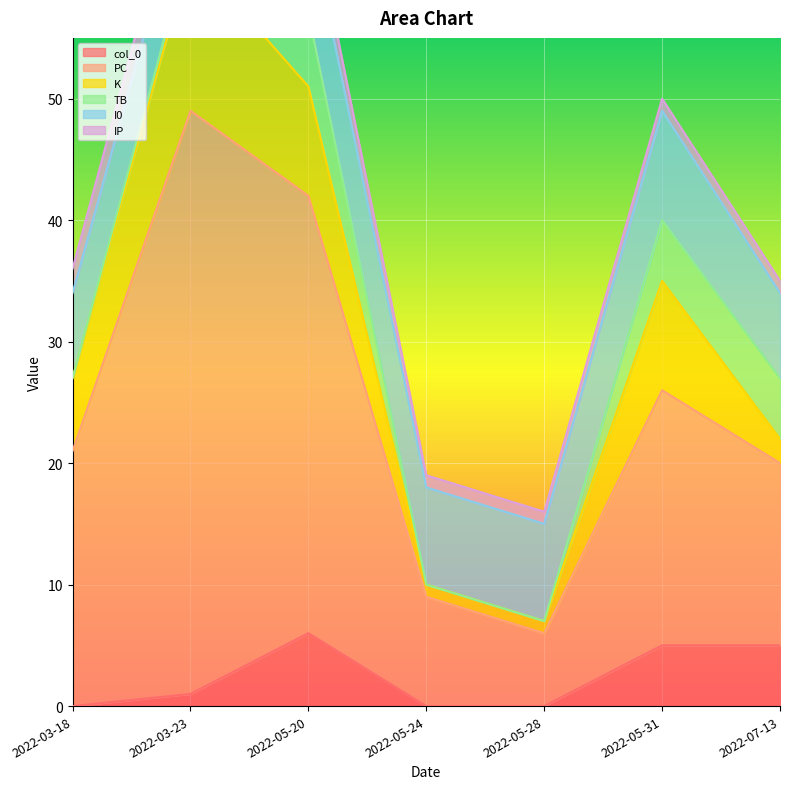

What is the sum of all col_0 values?

17